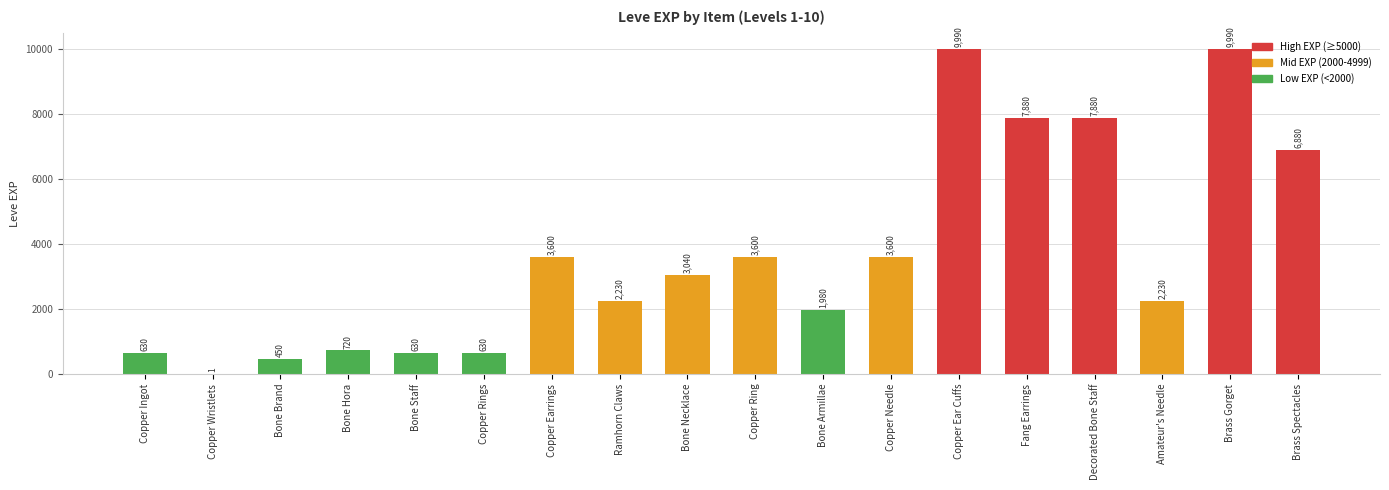

Are the bars horizontal?

No